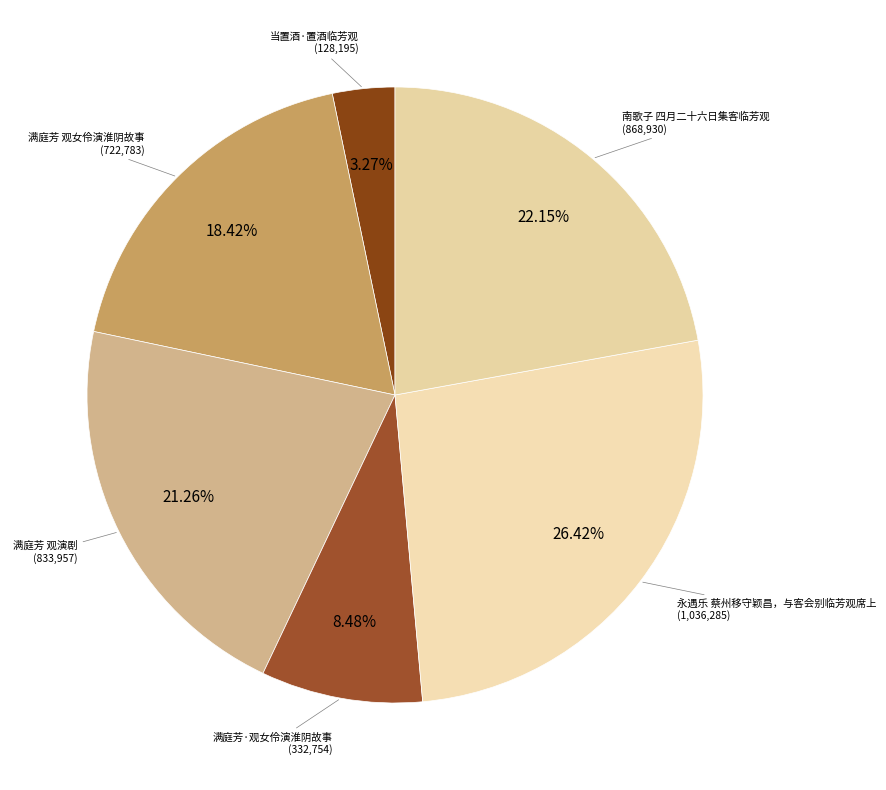

How many slices are in this pie chart?

6